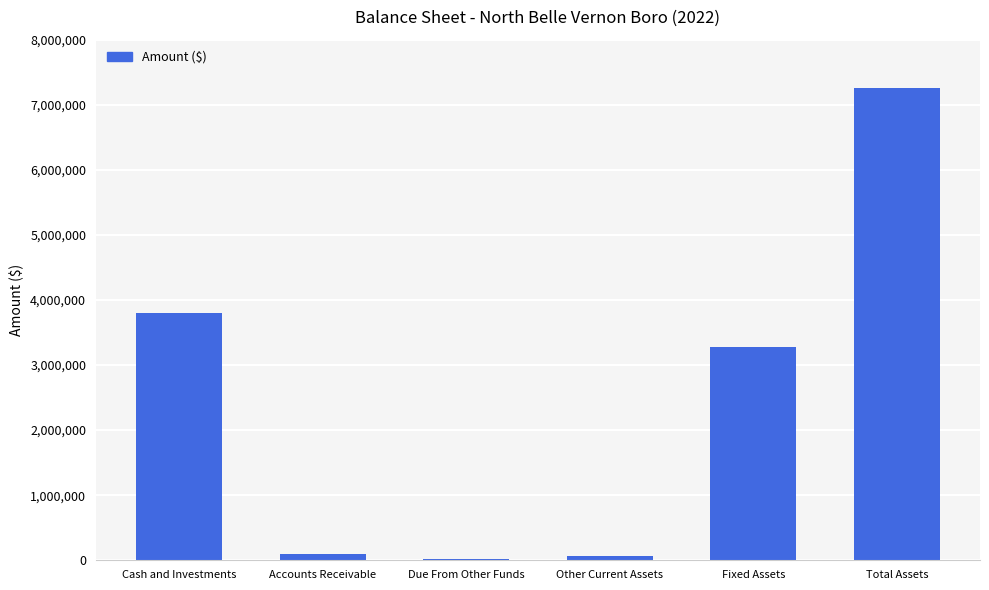

What is the sum of the values at Accounts Receivable and Cash and Investments?

3898066